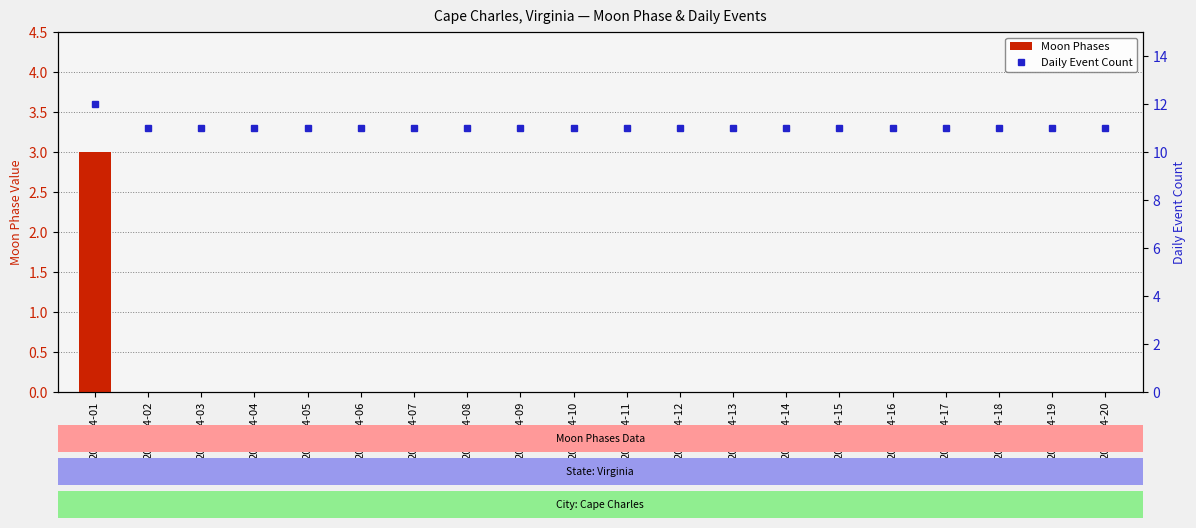

At which label is Moon Phases closest to 1?

2022-04-02